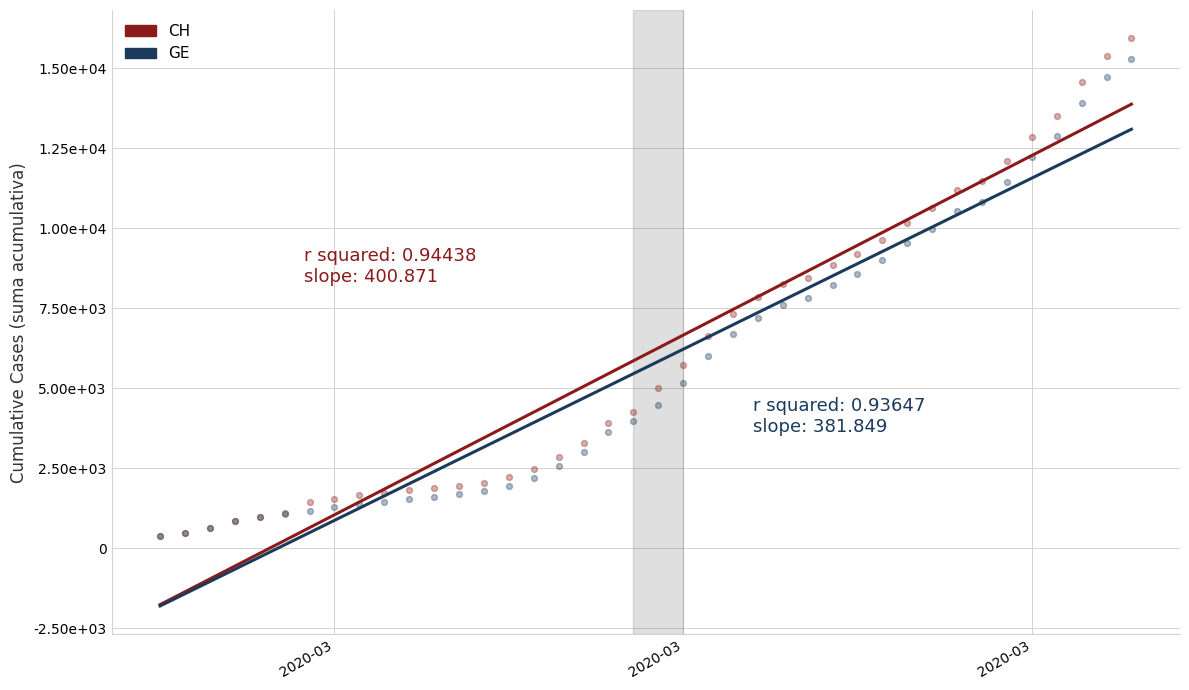

Which series has the widest spread of Y values?

CH